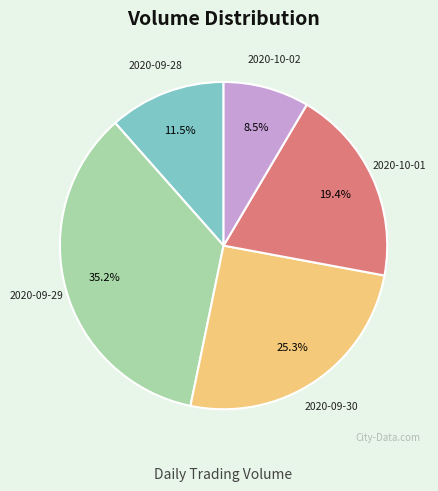

Is it true that 2020-09-30 is 39% of the pie?

False